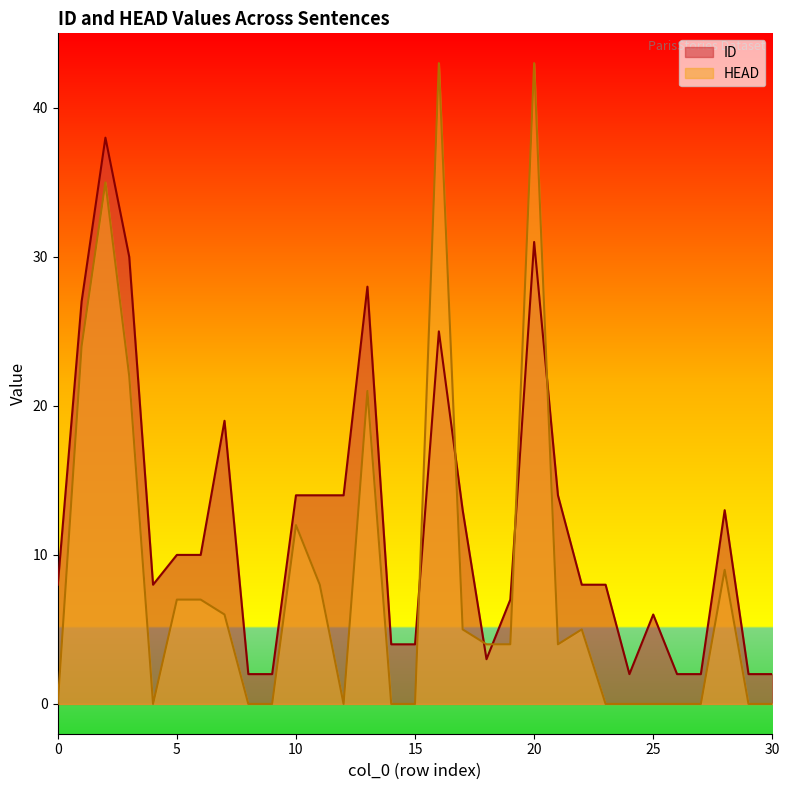

How many distinct data groups are displayed?

2